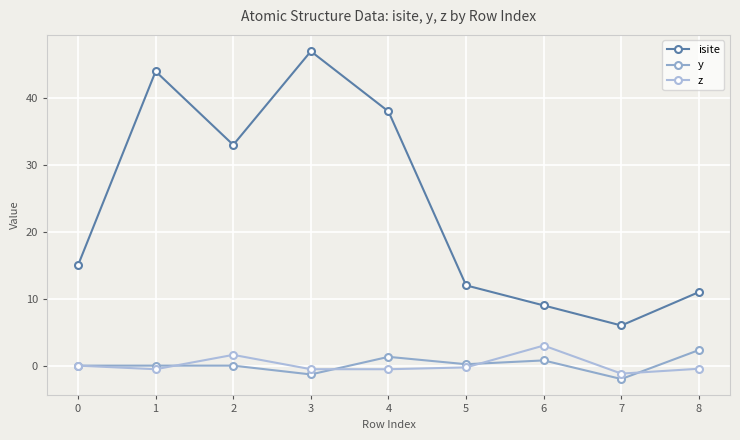

At which category is the sum across all series the highest?

3